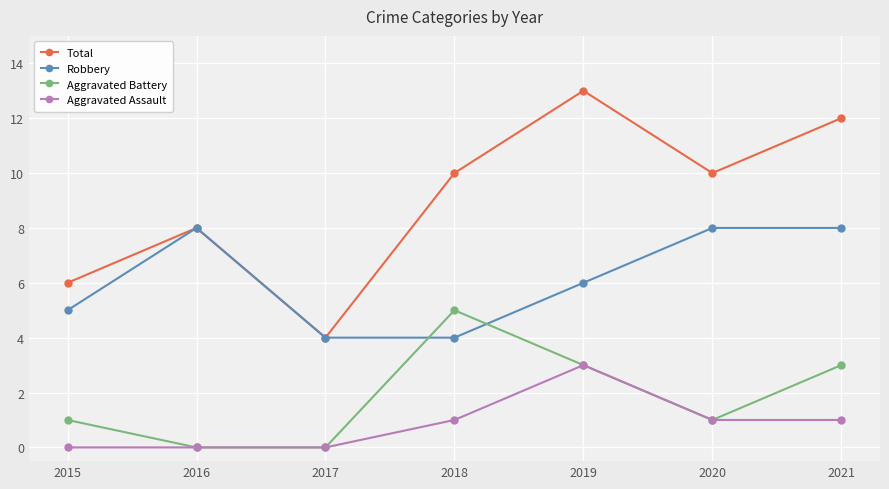

What is the total value across all series at 2021?

24